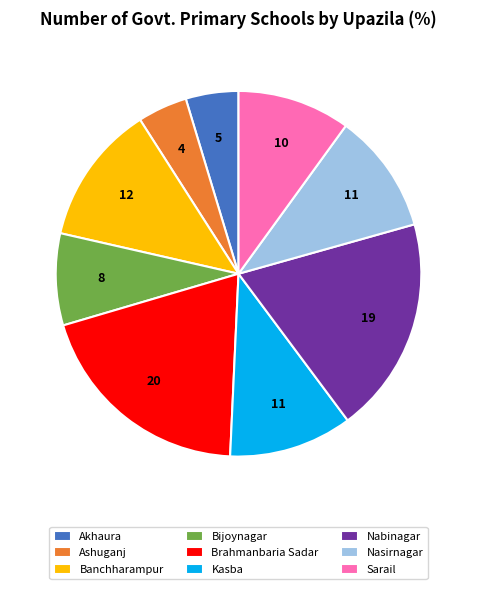

Is it true that Sarail is 10% of the pie?

True